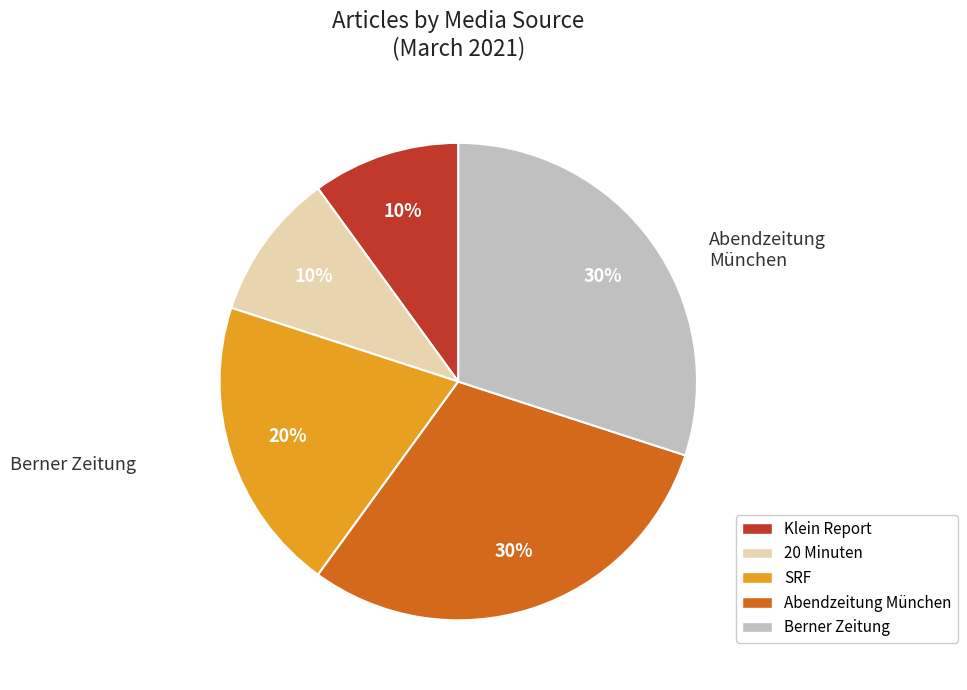

True or false: SRF accounts for 38% of the total.

False